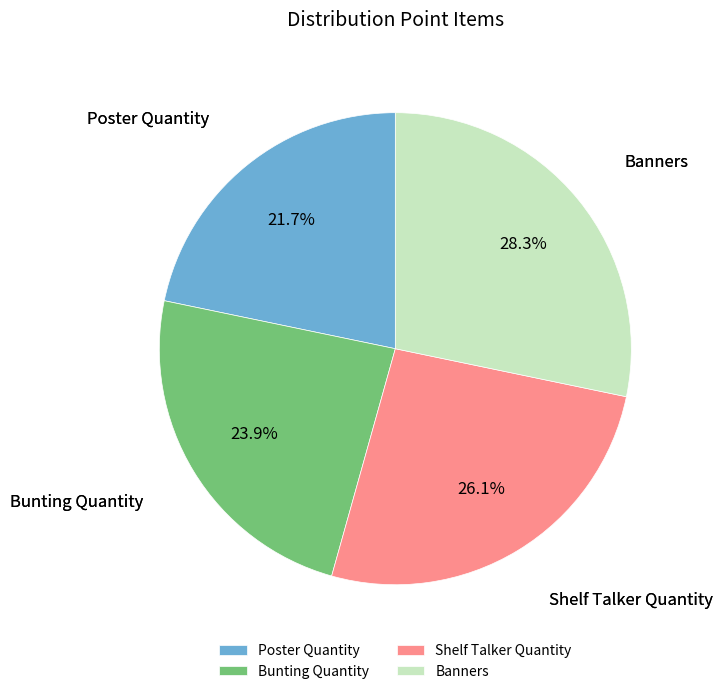

Which category has the smallest portion of the pie?

Poster Quantity